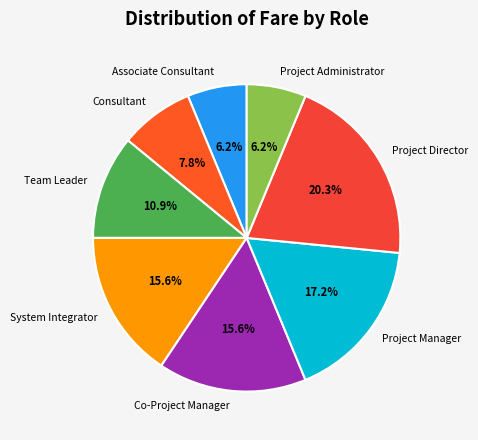

Does Project Manager account for over 50% of the chart?

No